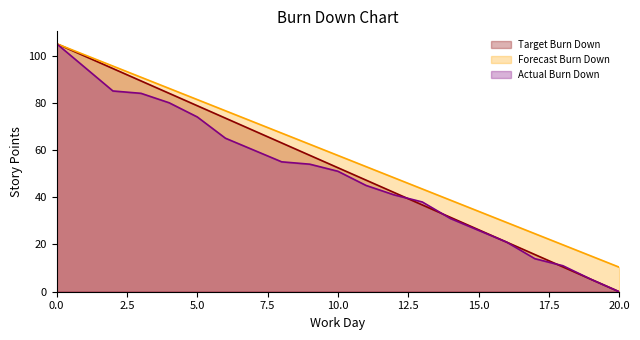

What is the minimum value for Forecast Burn Down?

10.4